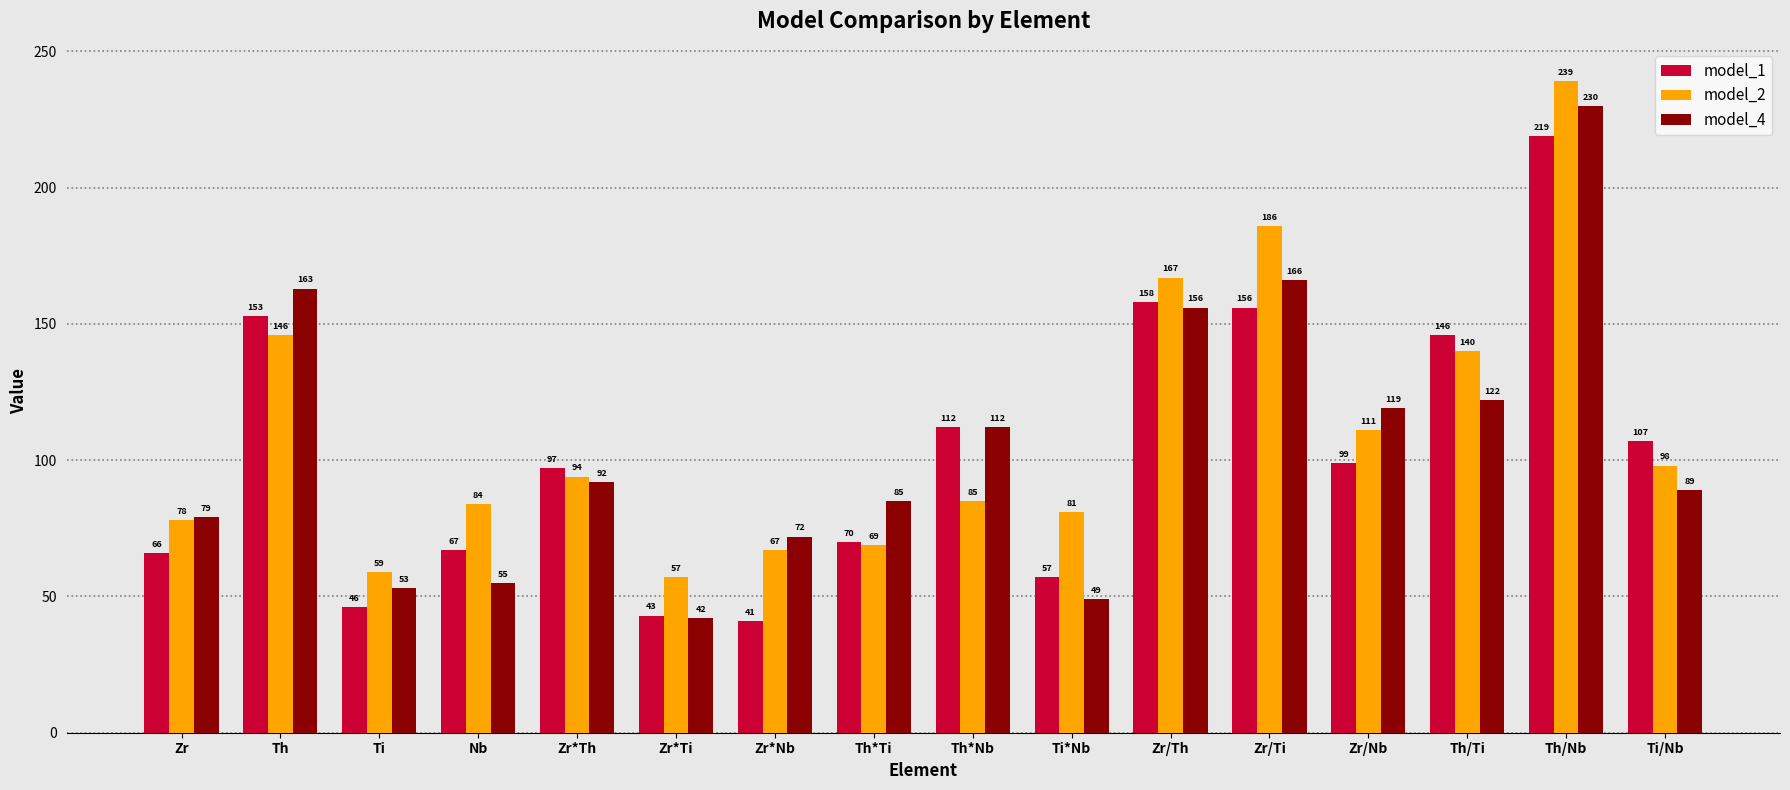

List the series in order of their peak value, lowest first.

model_1, model_4, model_2